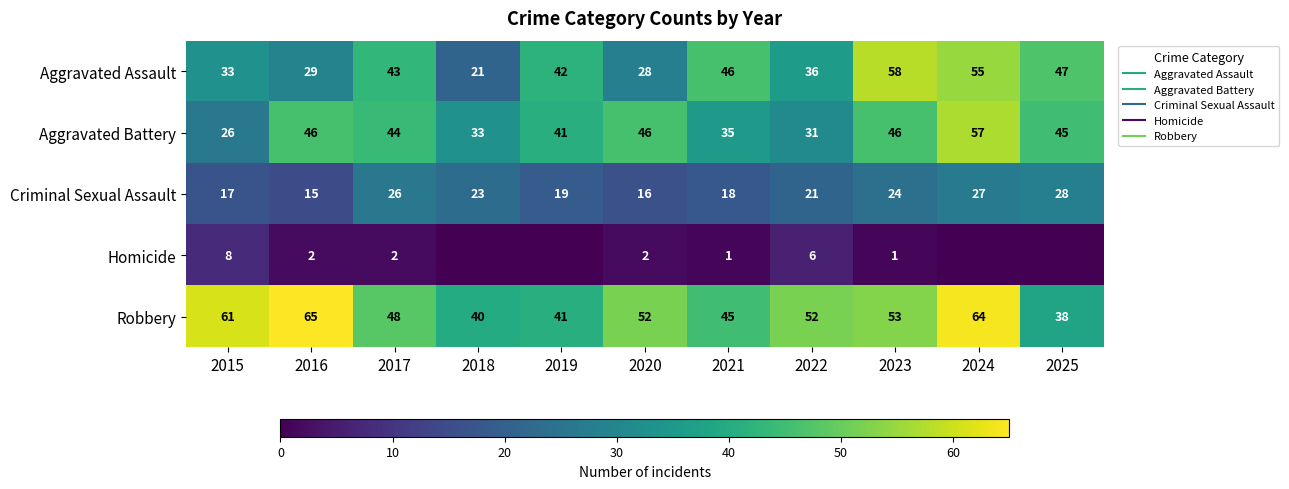

The Aggravated Battery series shows 14 at 2018. True or false?

False